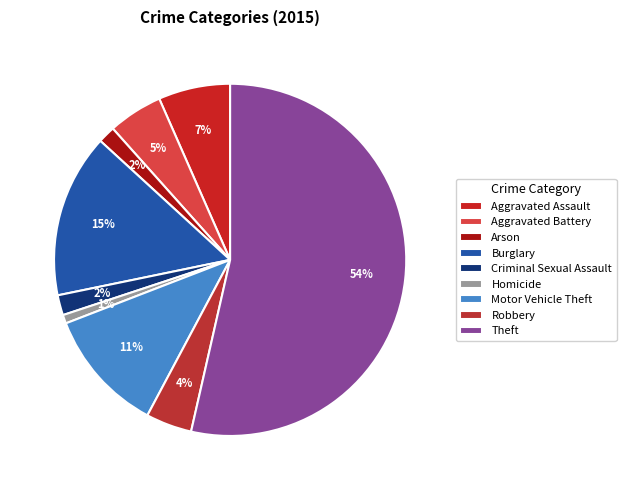

Which category has the biggest portion of the pie?

Theft